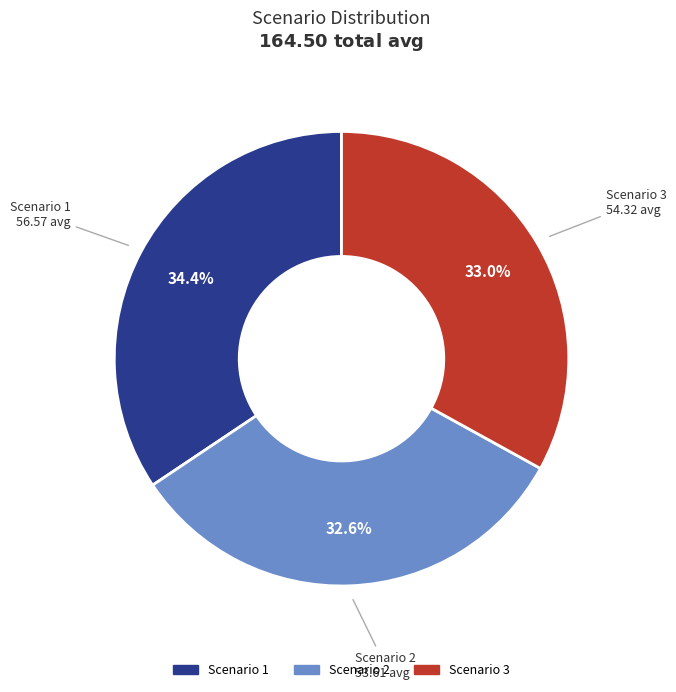

How many slices are in this pie chart?

3